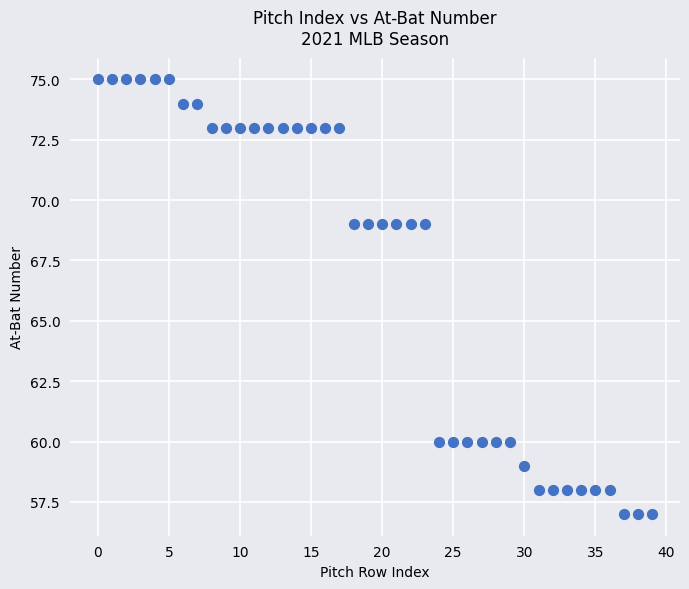

What is the range of Y values (max minus min)?

18